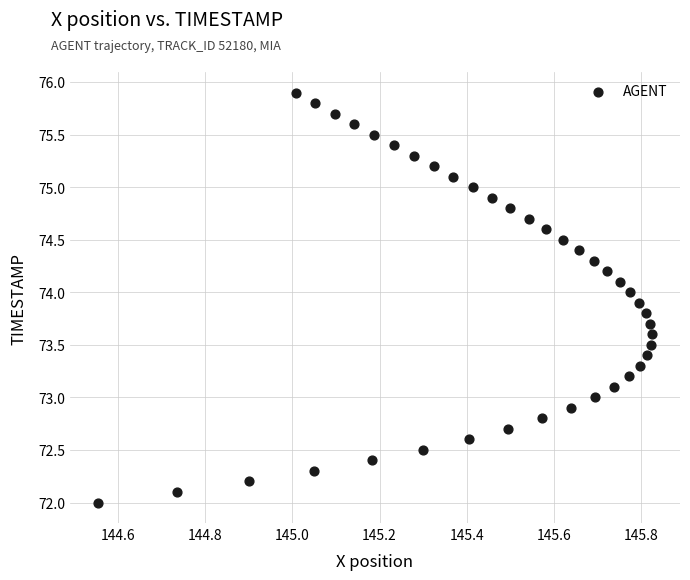

What is the range of X values (max minus min)?

1.3